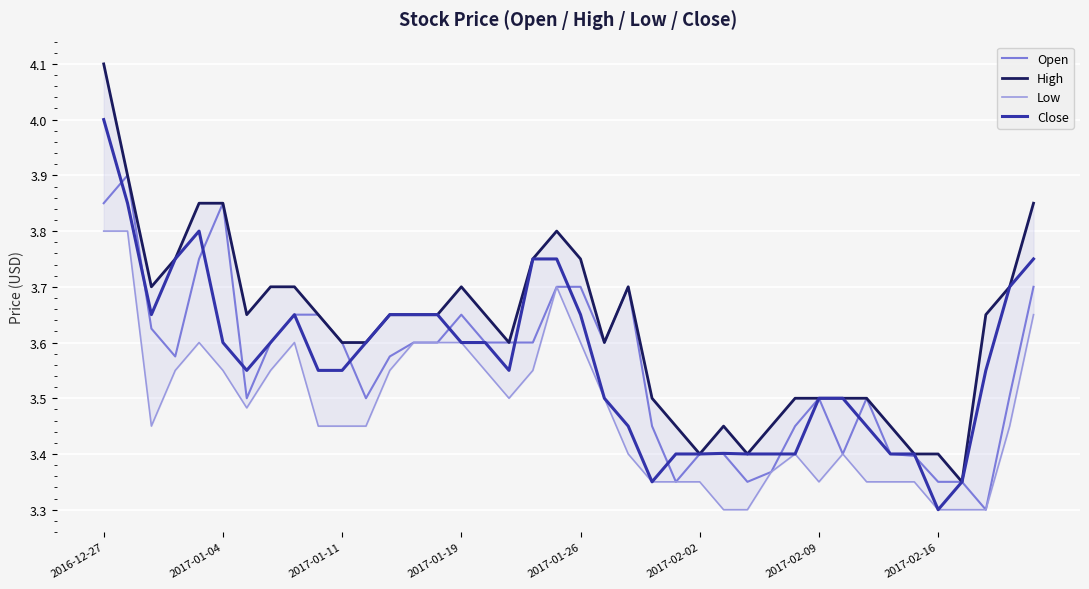

At which label does Close reach its minimum?

2017-02-16